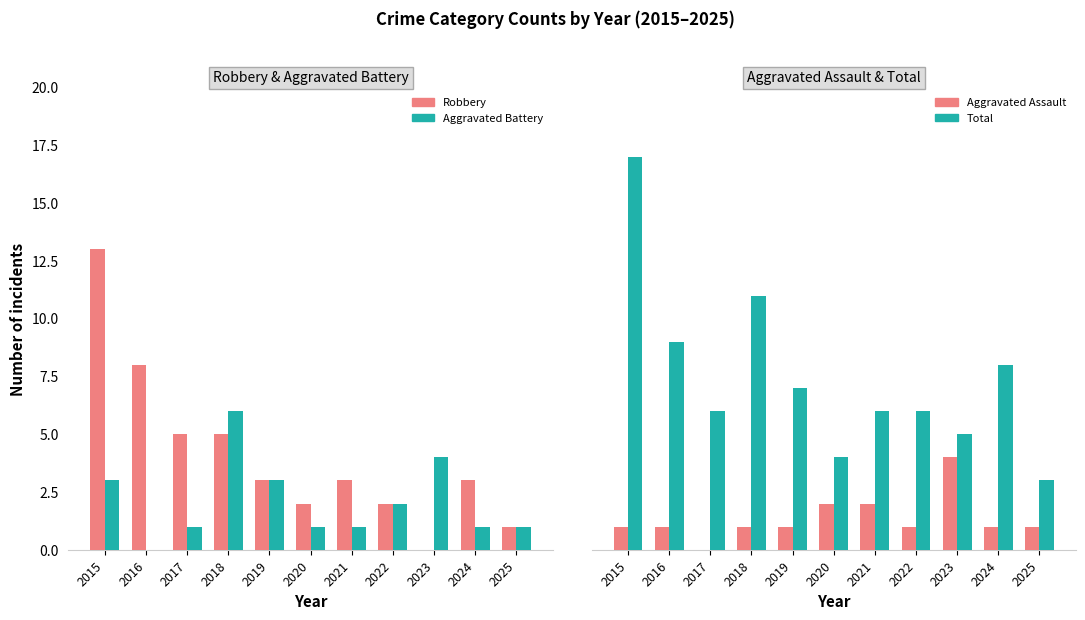

How many positive values does the Aggravated Assault series have?

10